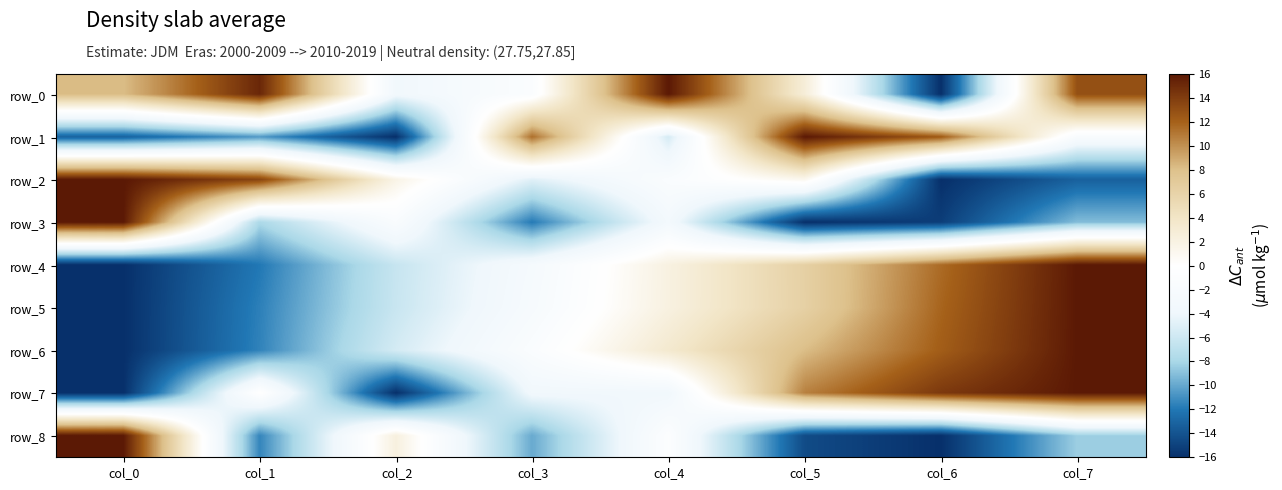

Which has a higher value, col_2 or col_1?

col_1